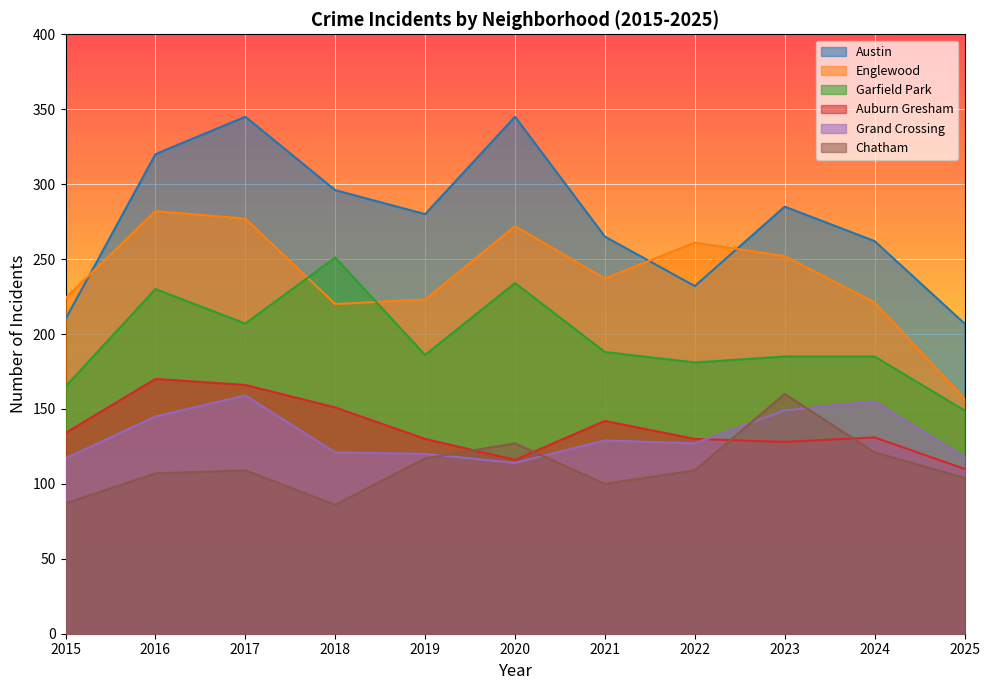

What are all the series names shown in the legend?

Austin, Englewood, Garfield Park, Auburn Gresham, Grand Crossing, Chatham